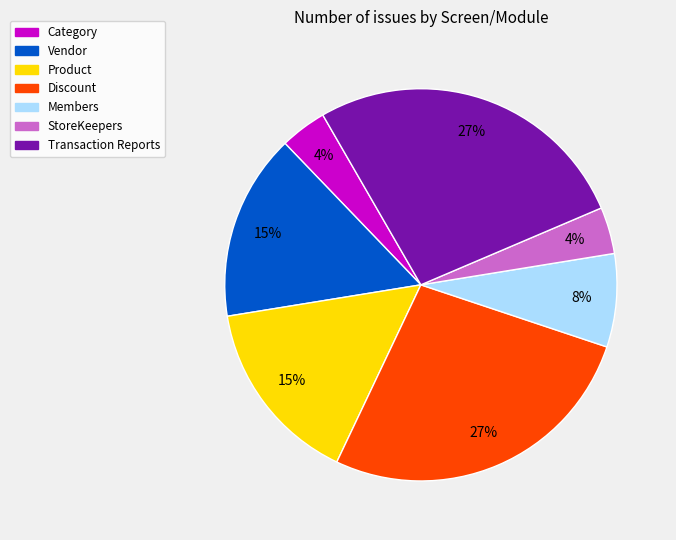

Which has a higher value, Members or Discount?

Discount